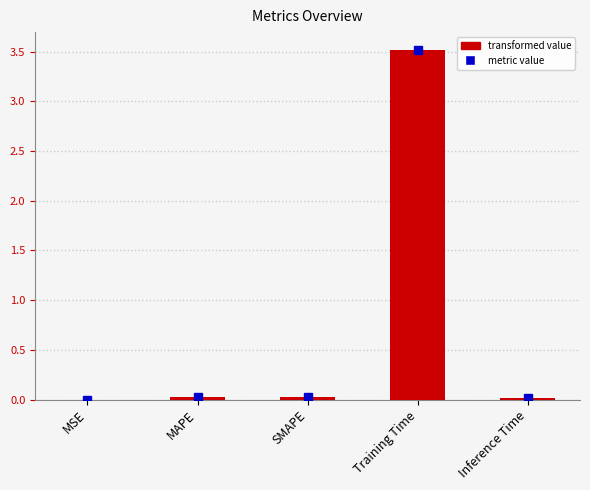

At which category does the chart reach its peak across all series?

Training Time